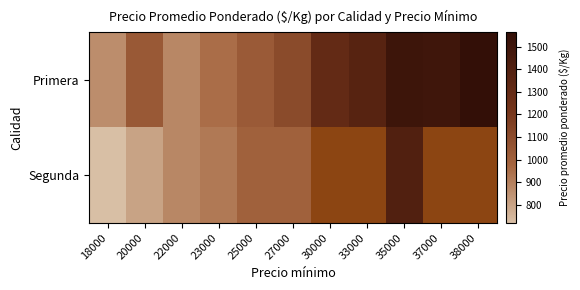

Where does the Primera series first go above 1108?

30000